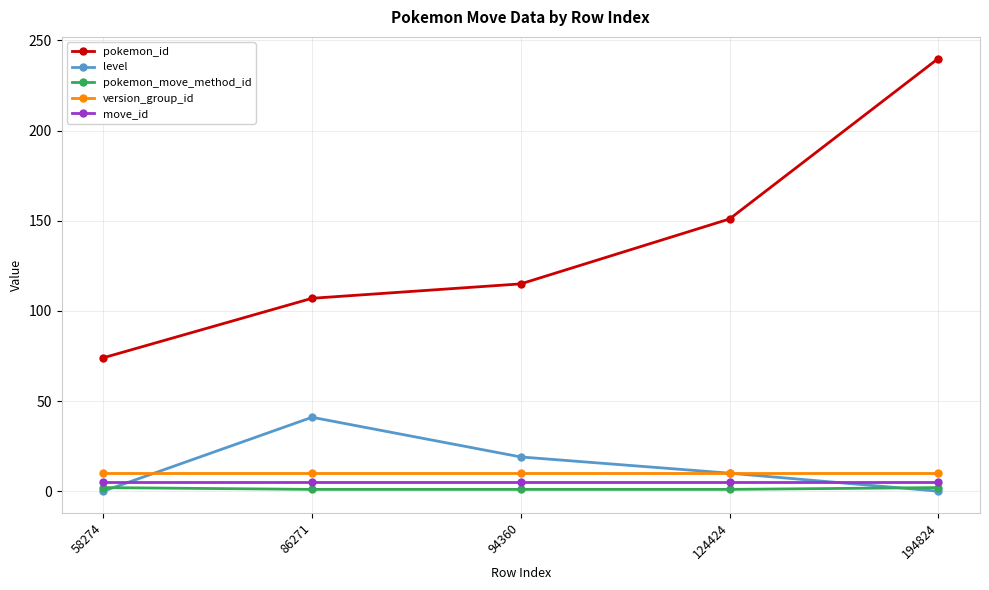

How many lines are shown in the chart?

5